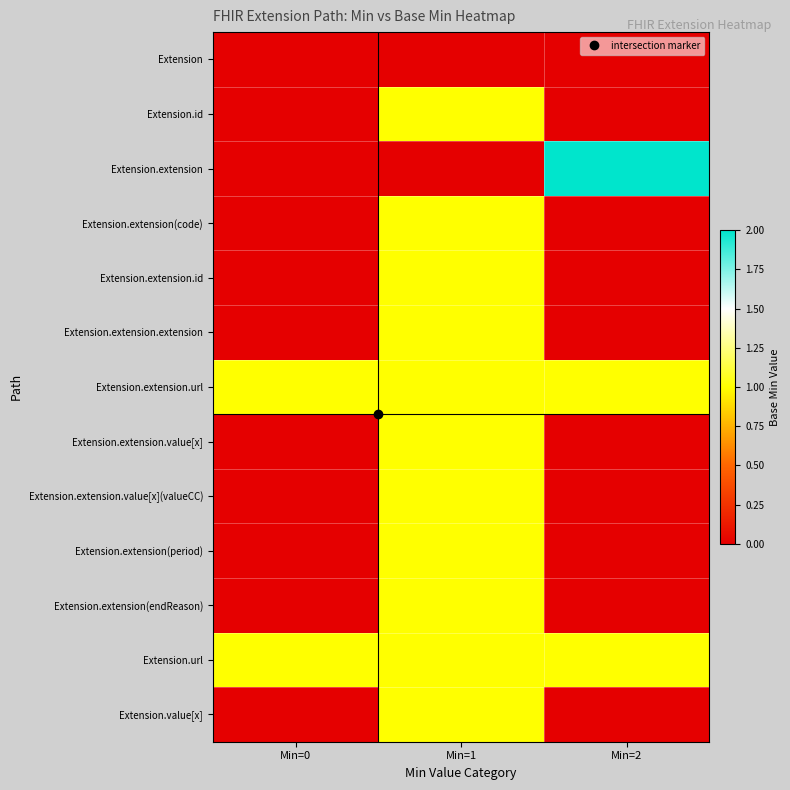

Count the number of data series in this chart.

13